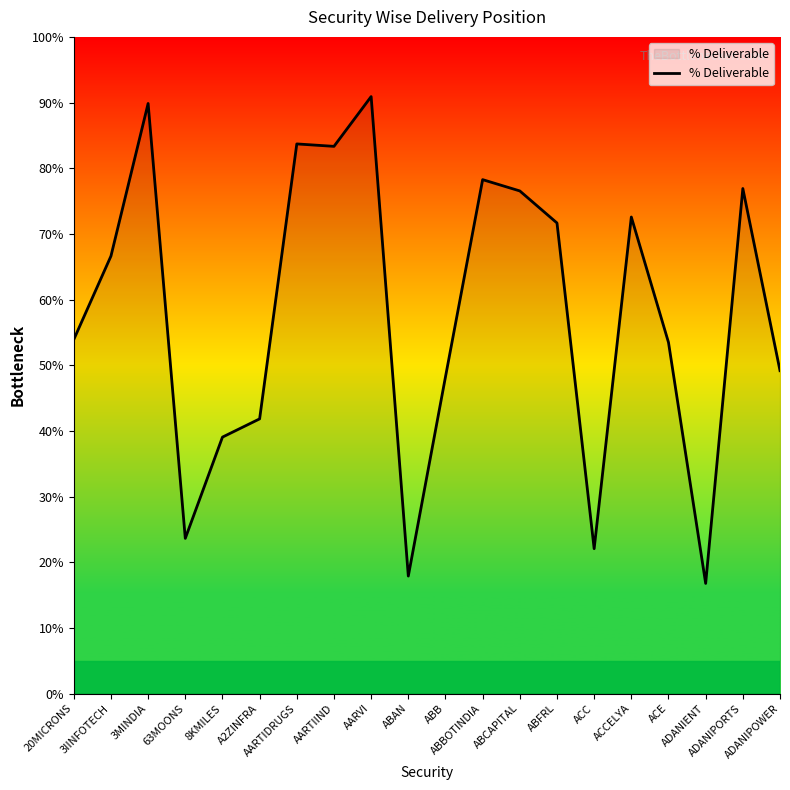

What is the greatest value displayed?

90.9